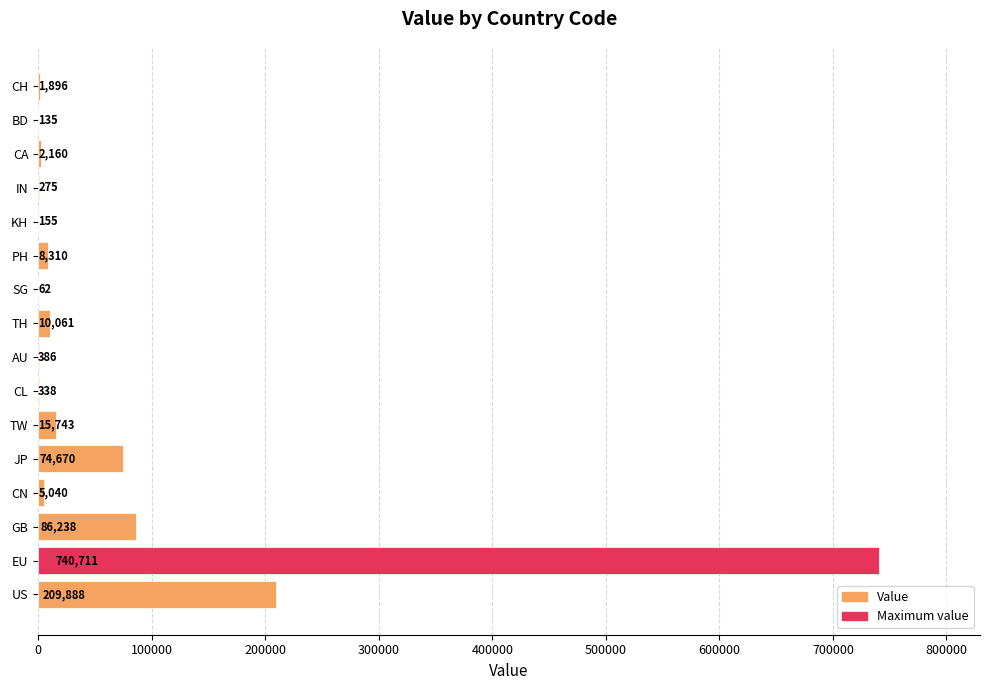

What is the sum of all values?

1156068